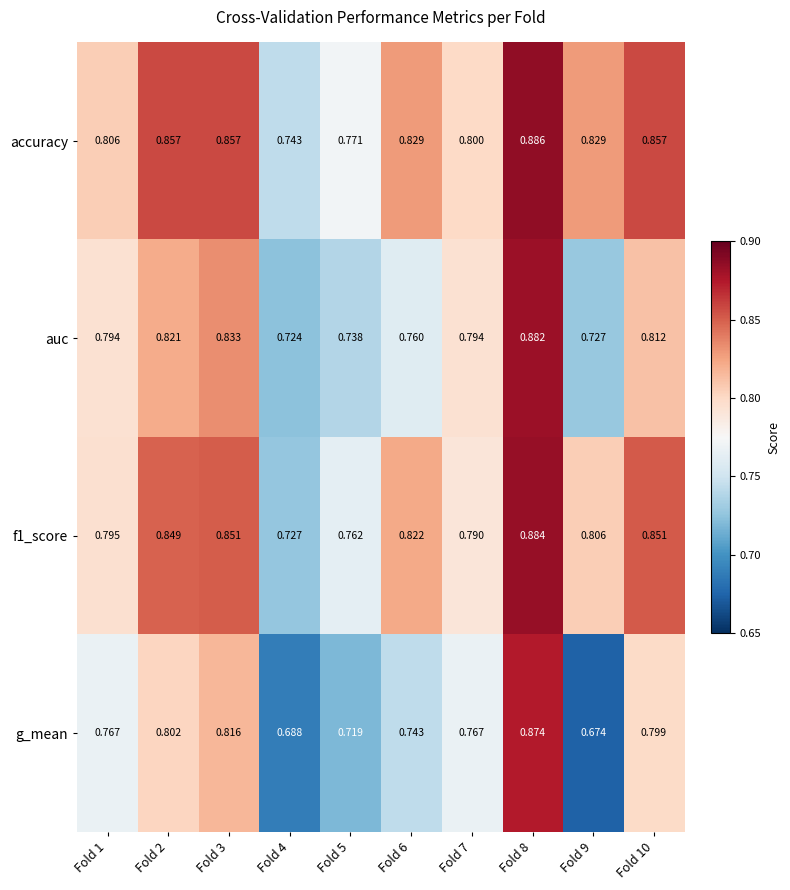

List the series in order of their overall mean, highest first.

accuracy, f1_score, auc, g_mean